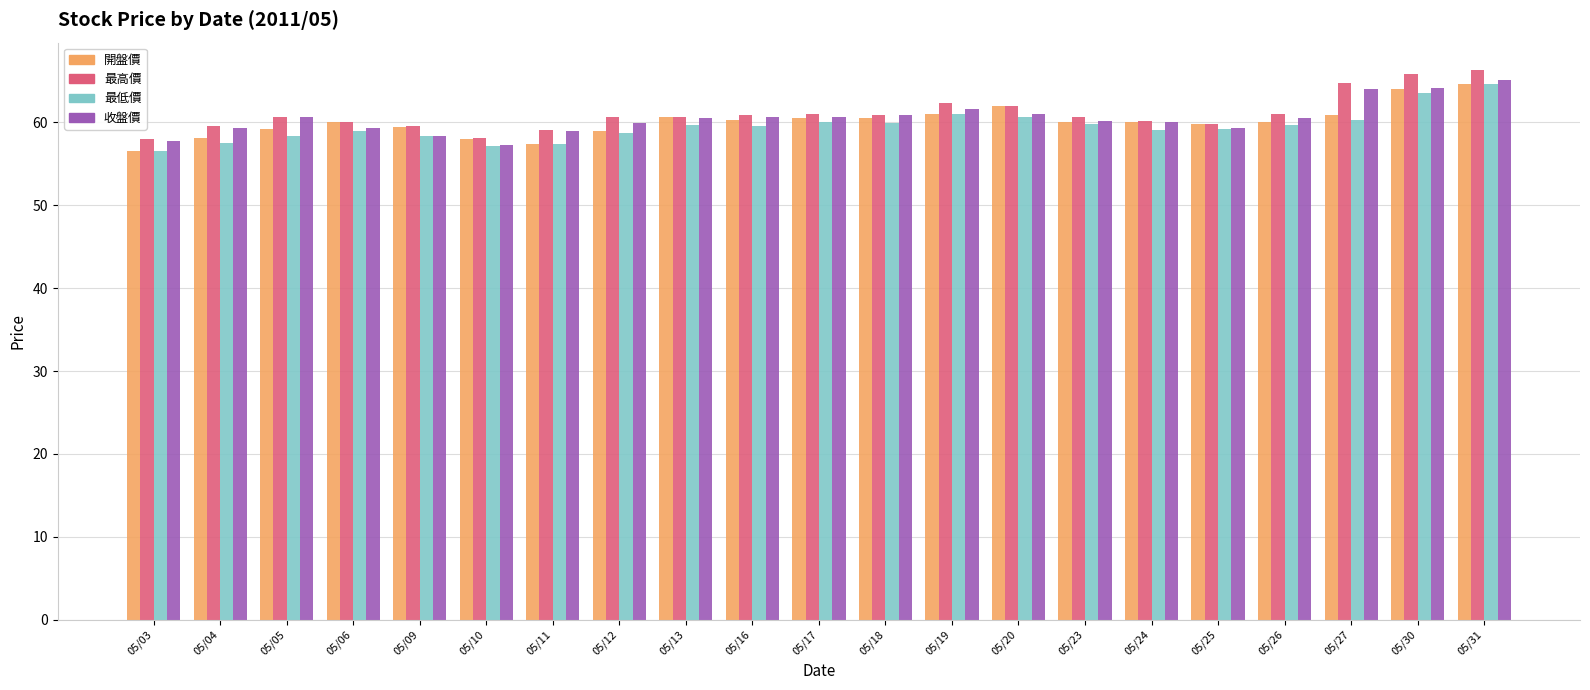

Between 05/18 and 05/25, which series saw the biggest shift?

收盤價